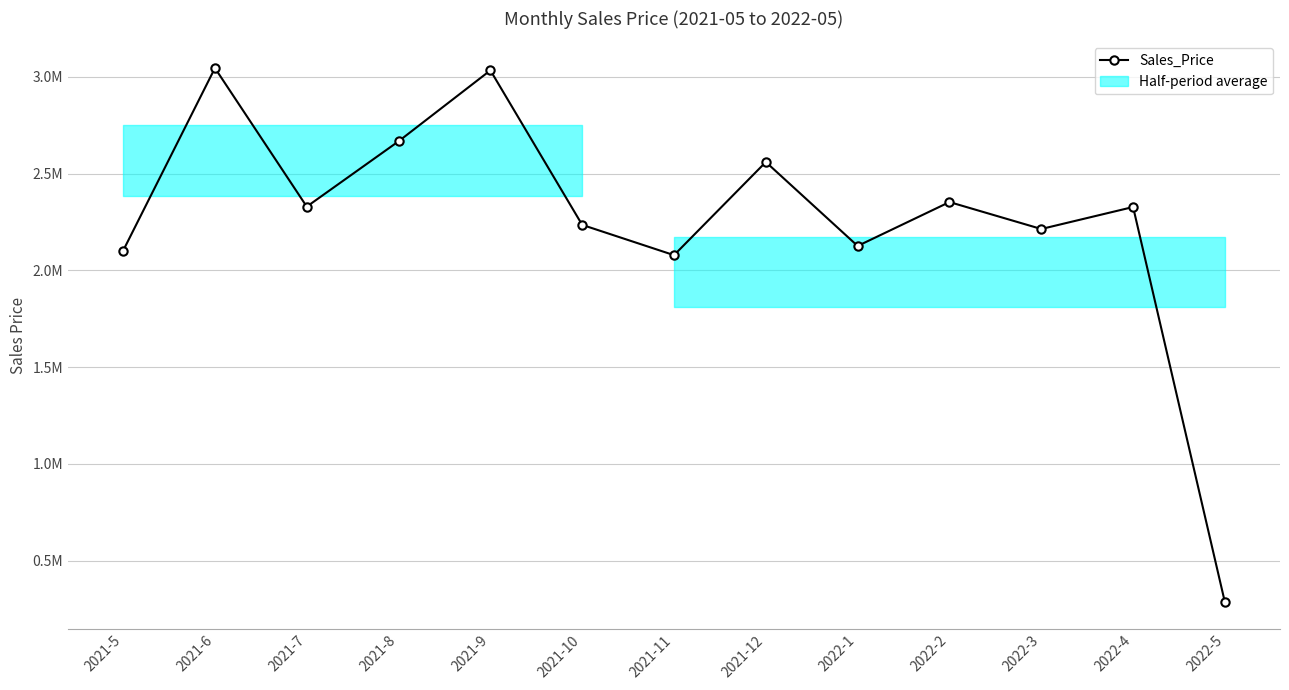

What is the change in value from 2021-12 to 2022-1?

-433912